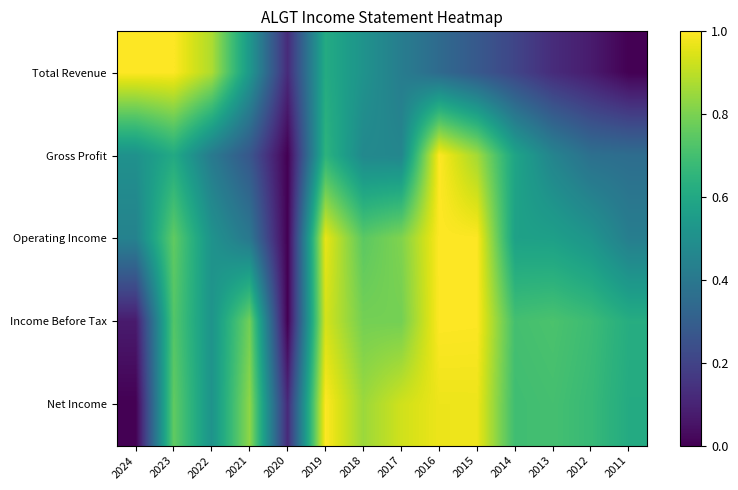

Count the number of data series in this chart.

5